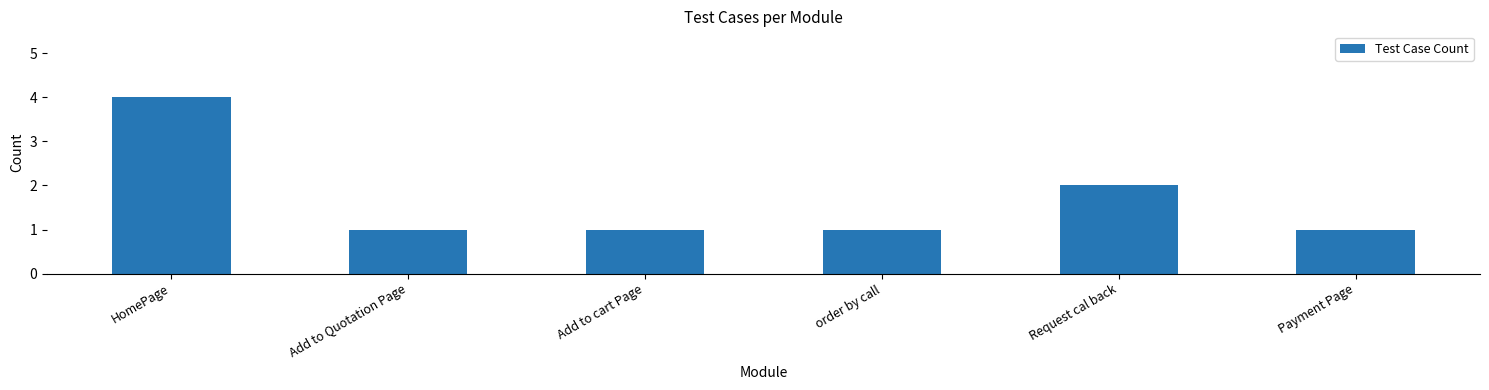

What is the difference between the values at HomePage and Payment Page?

3